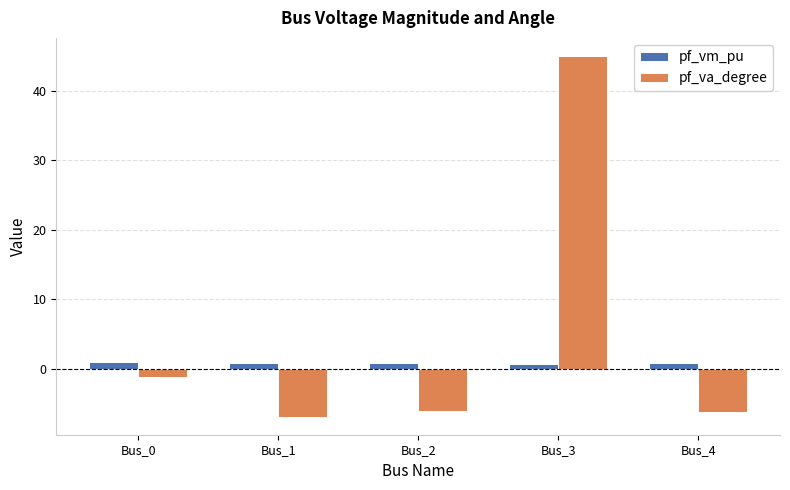

What is the difference between the maximum and minimum values in the pf_va_degree series?

51.8